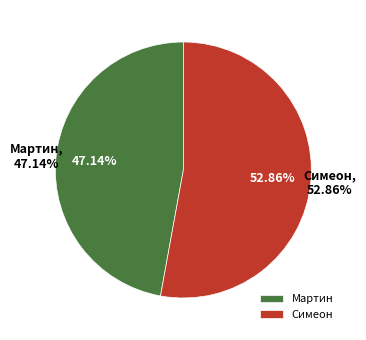

Does Симеон account for over 50% of the chart?

Yes